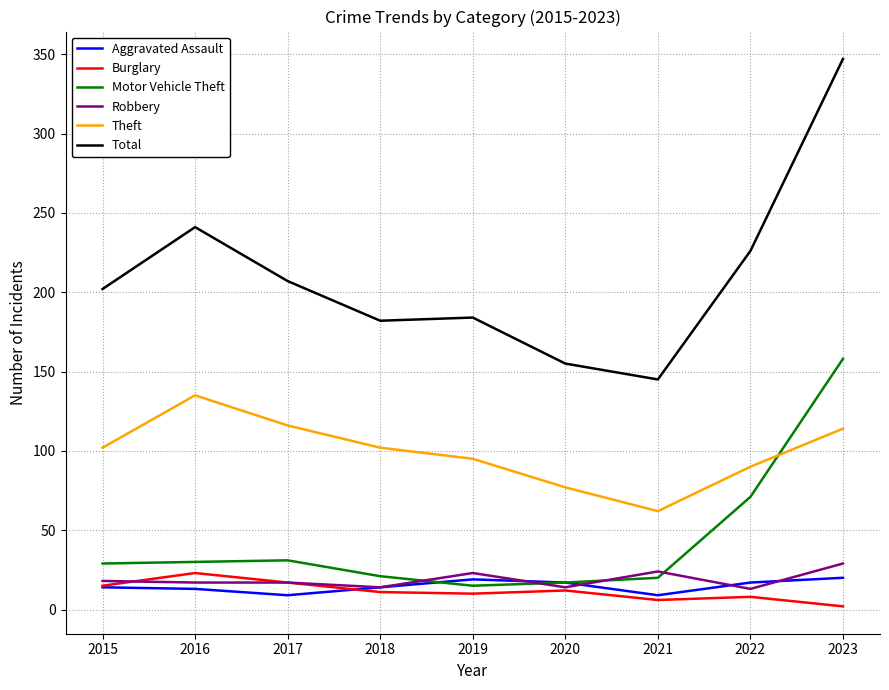

At how many categories does at least one series exceed 151?

8